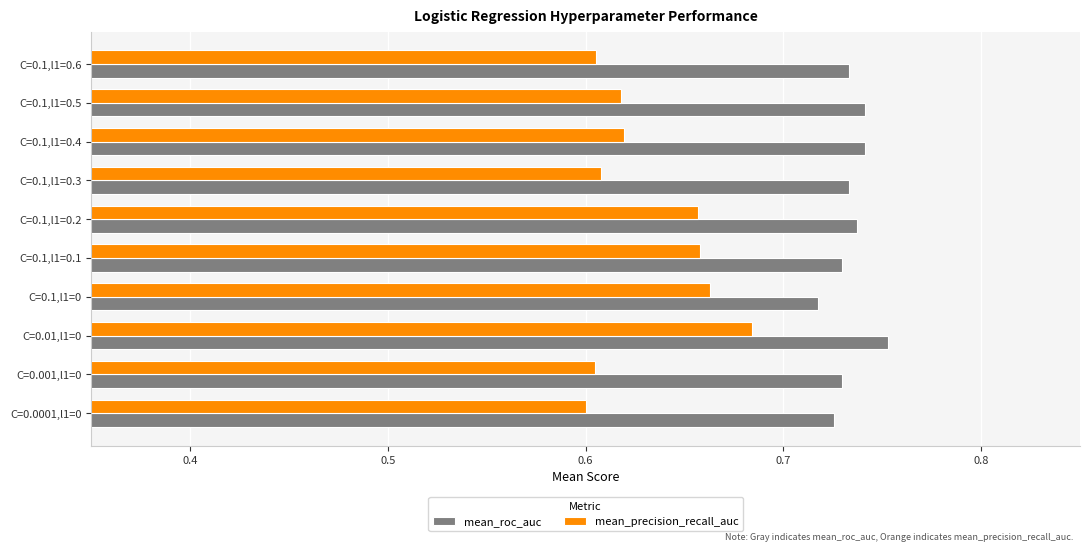

Which series changed the most between C=0.01,l1=0 and C=0.1,l1=0.5?

mean_precision_recall_auc